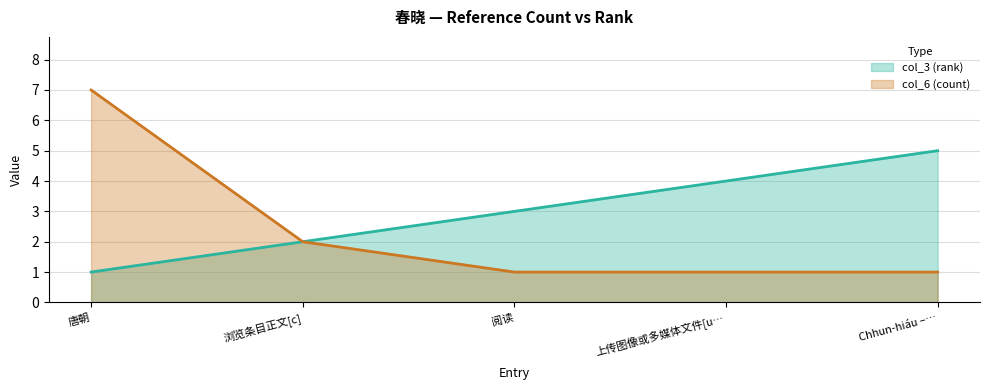

List the series in order of their peak value, lowest first.

col_3 (rank), col_6 (count)